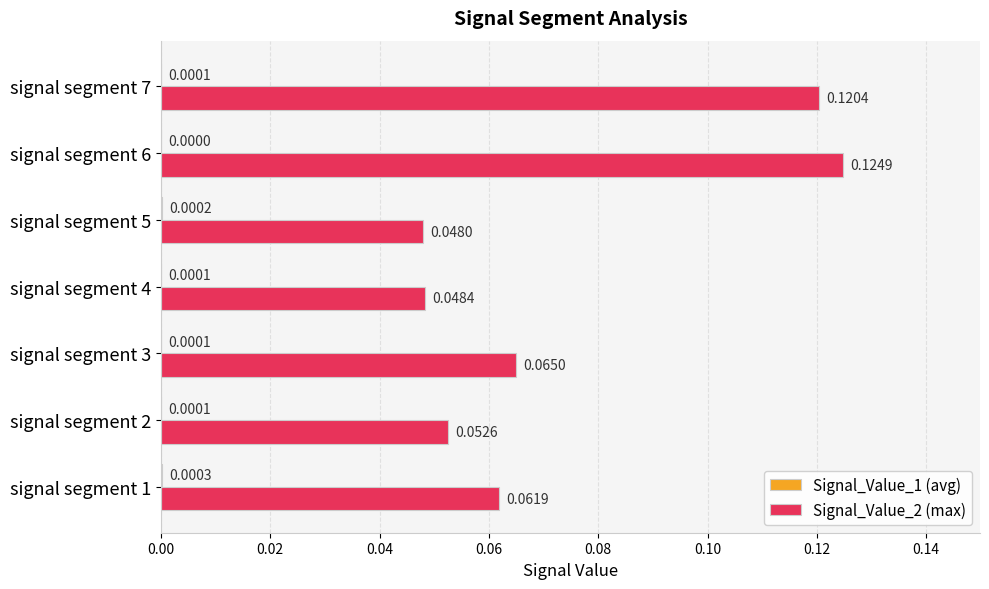

Between signal segment 3 and signal segment 5, which series saw the biggest shift?

Signal_Value_2 (max)